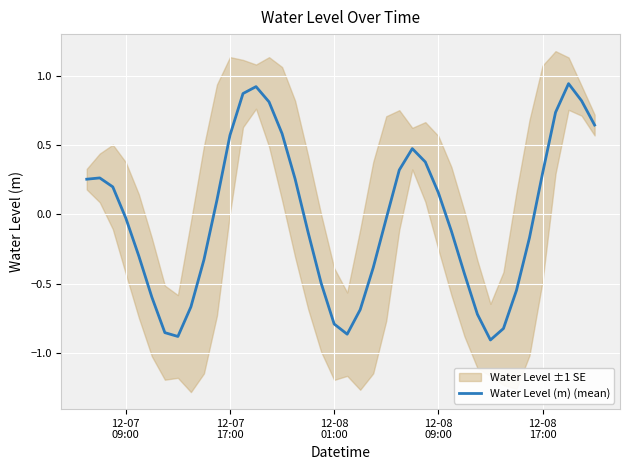

How many negative values are there?

21